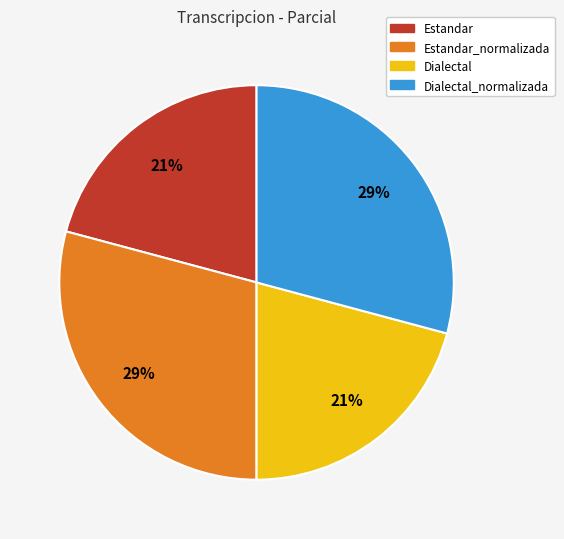

Count the number of slices in the pie.

4